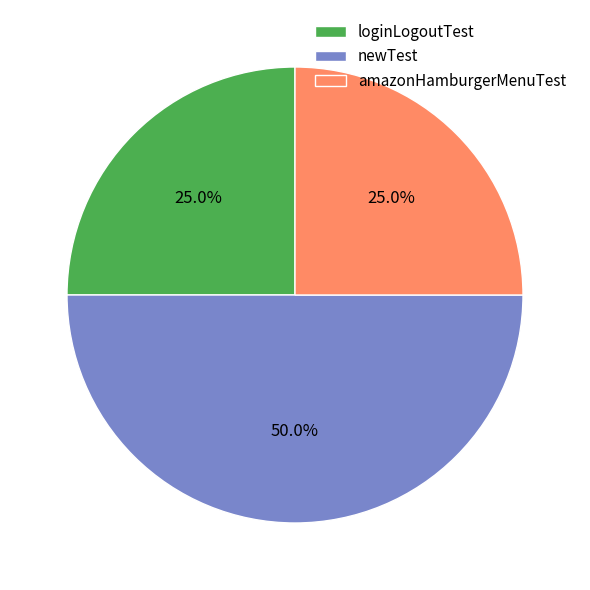

Combined, what portion of the pie is loginLogoutTest and newTest?

75.0%